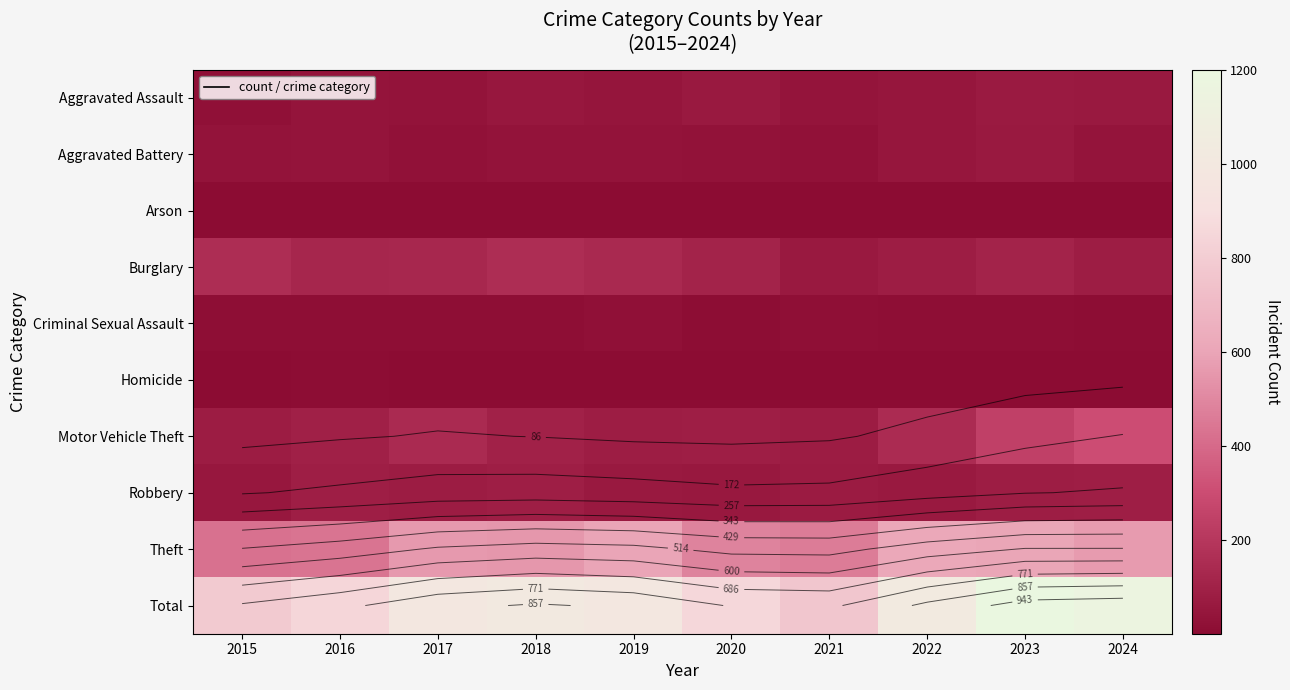

How many categories are shown in the chart?

10